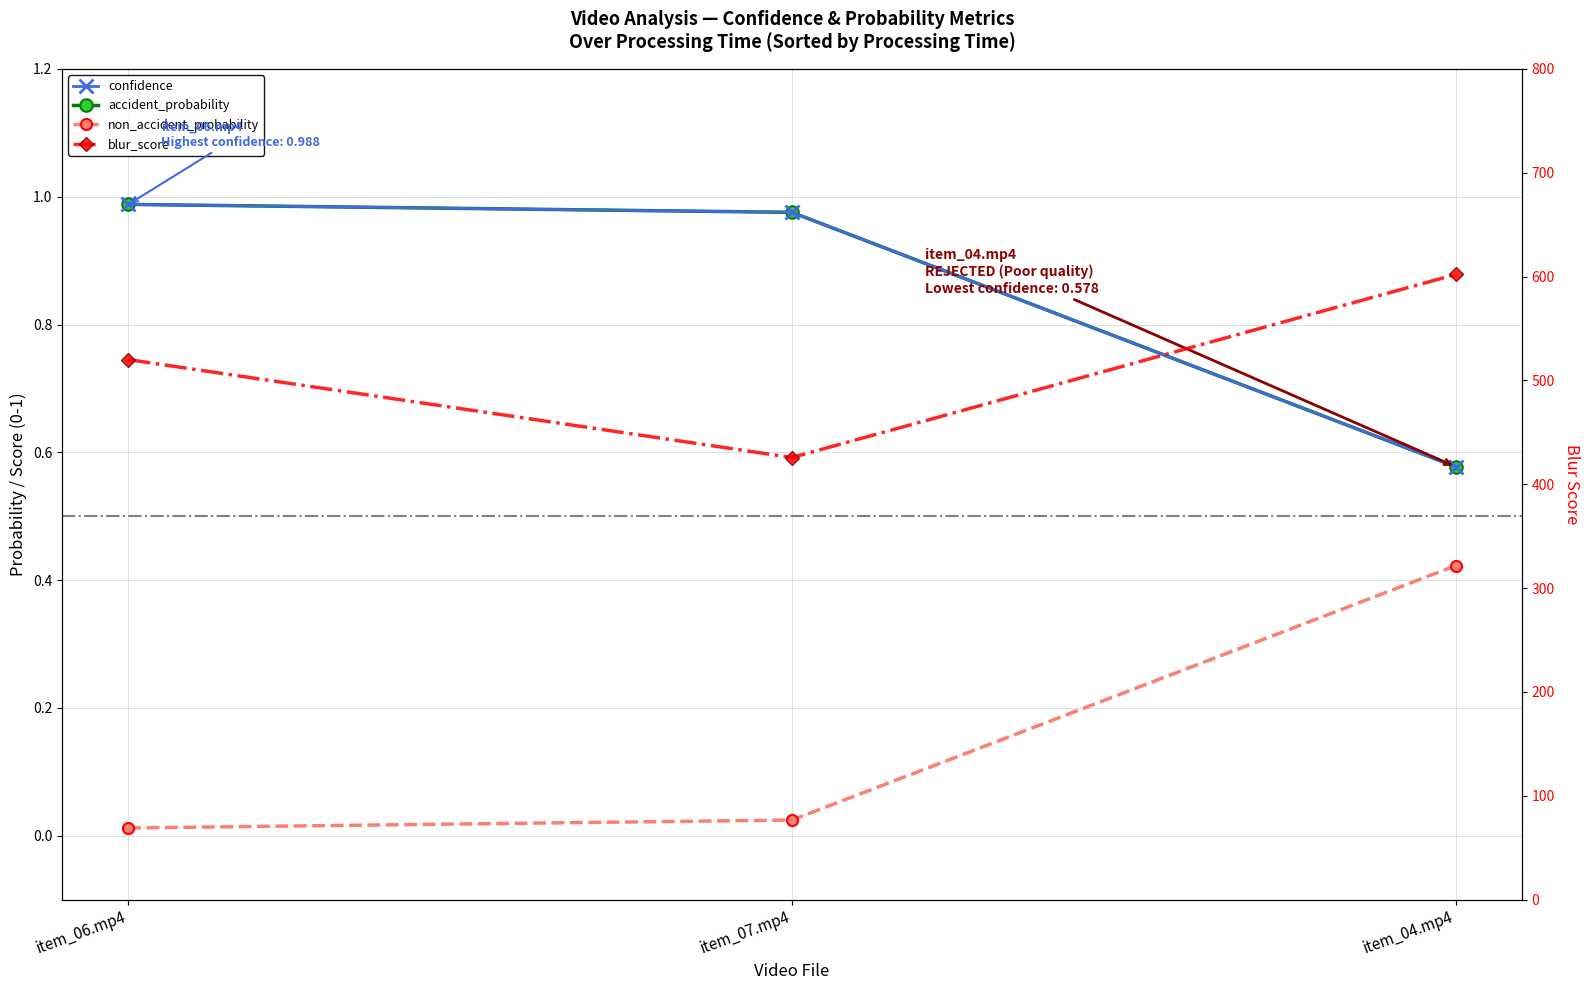

Count the number of data series in this chart.

4